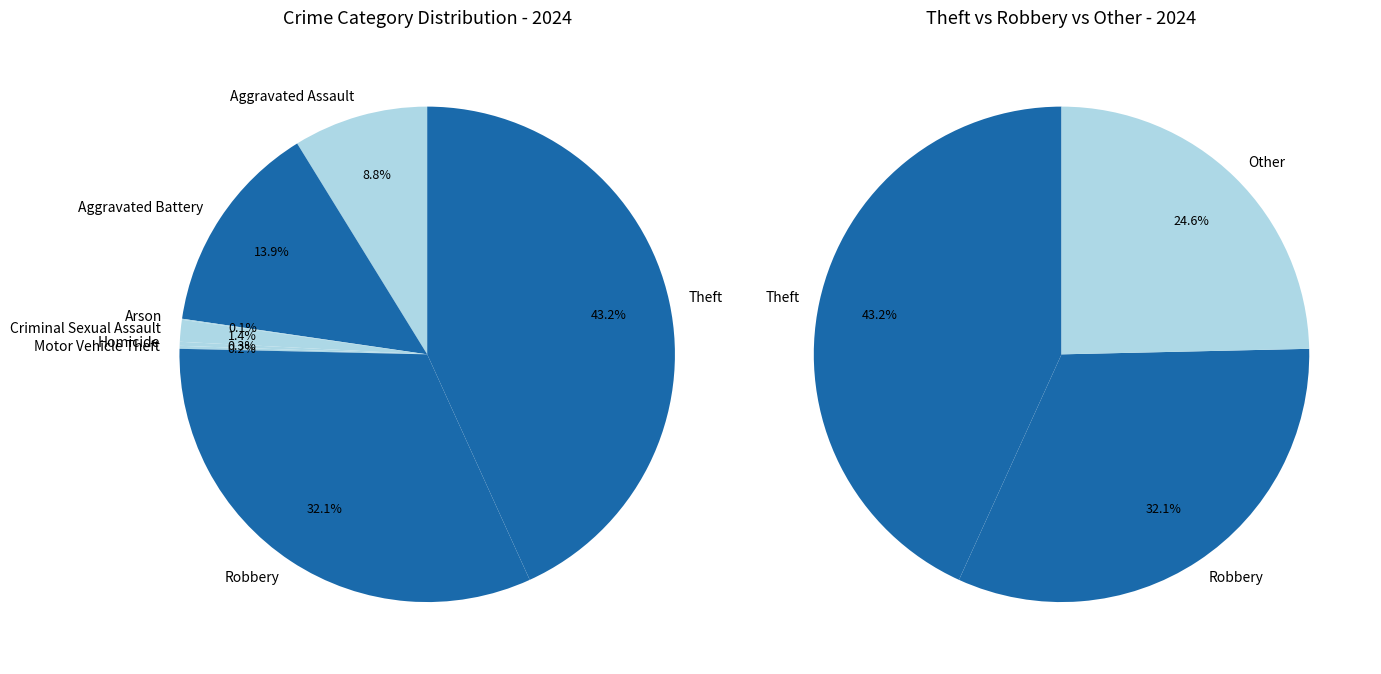

Count the number of slices in the pie.

8